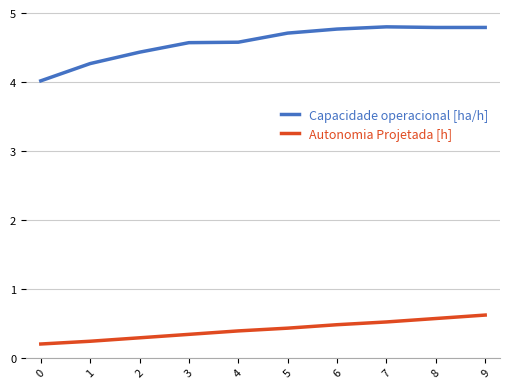

Does the chart display data point markers on the line(s)?

No